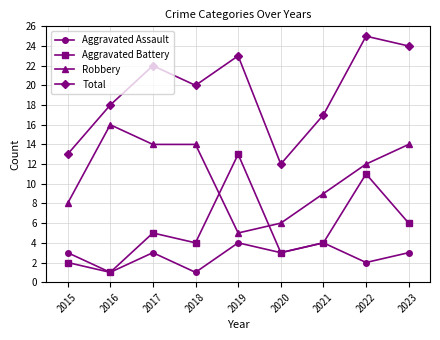

Is this an area chart (filled region under the line)?

No